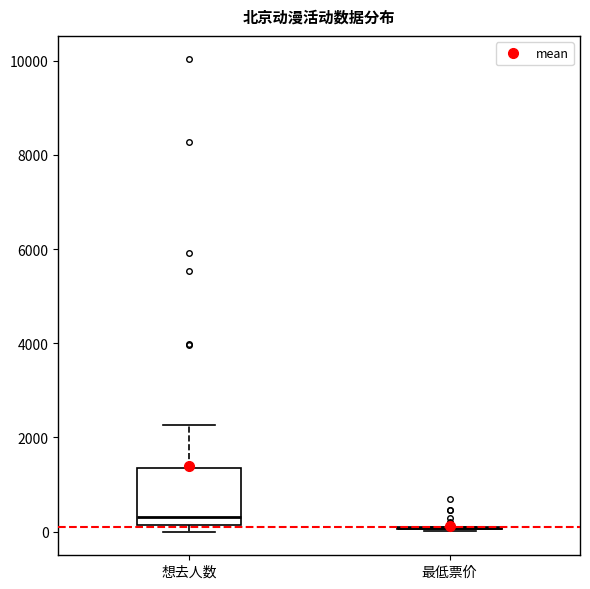

Reading left to right, transcribe this box plot: for each box, give where its median line is, the range the box spans, and where its two whiskers end, as read against the y-axis. The values are not printed on the chart, so give them approximately, as read against the axis.

想去人数: median 400, box 200 to 1400, whiskers 0 to 2200
最低票价: box collapsed to a line at 0, whiskers 0 to 200